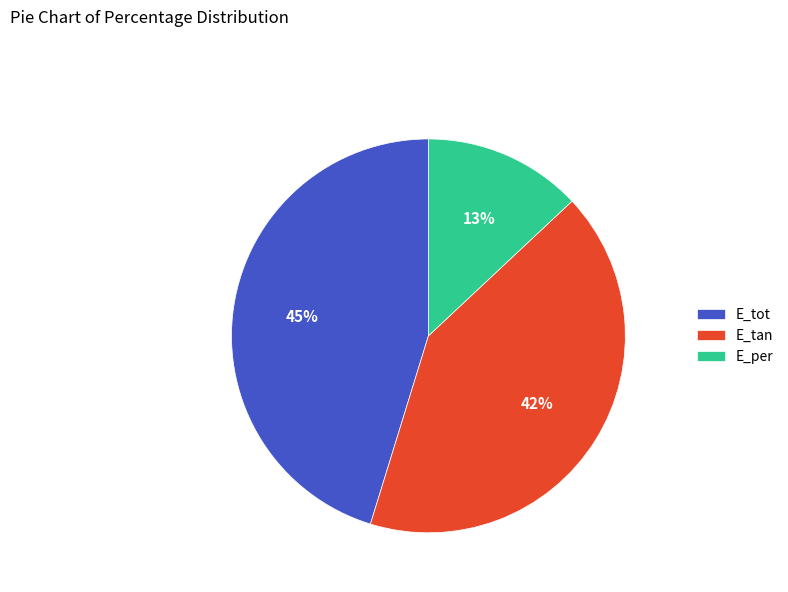

What is the smallest slice in the pie chart?

E_per